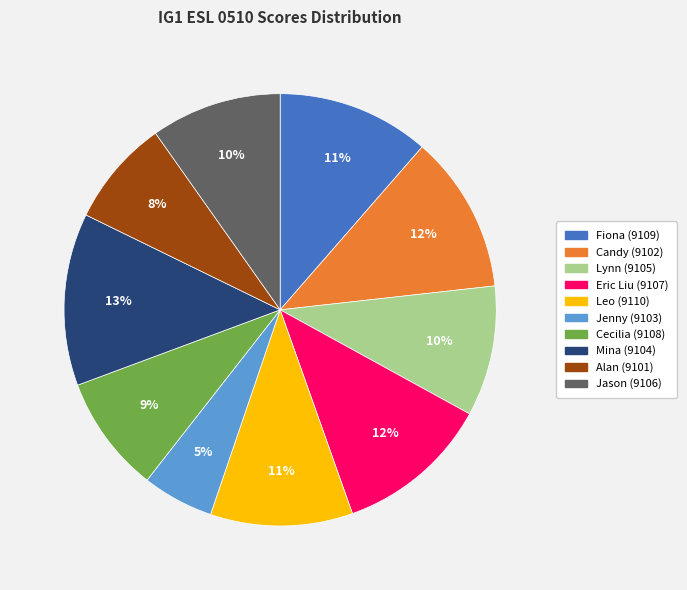

What percentage is the Alan (9101) slice, to the nearest percent?

8%